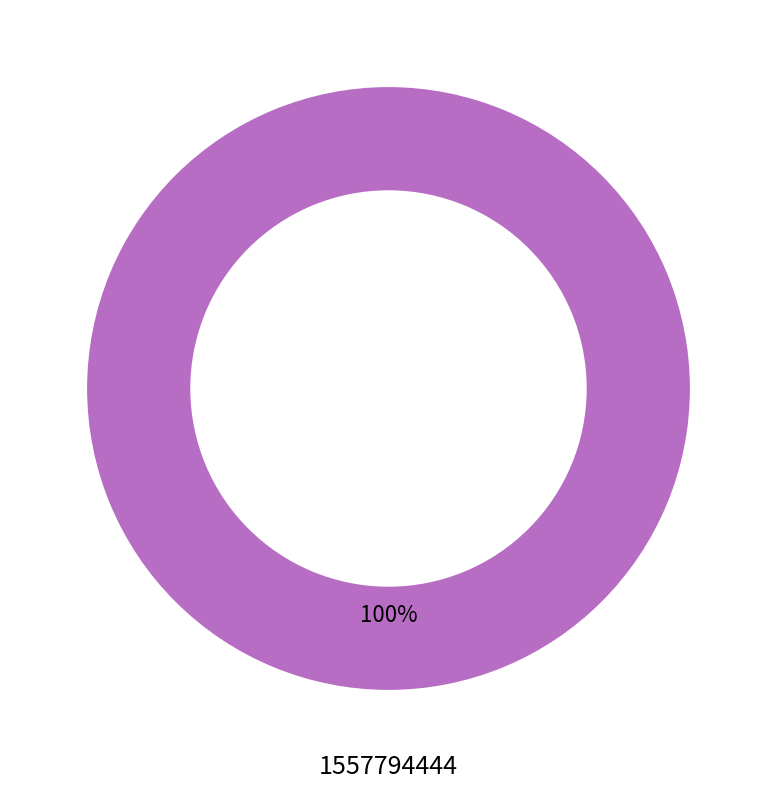

Is there any slice that represents more than half of the pie?

Yes